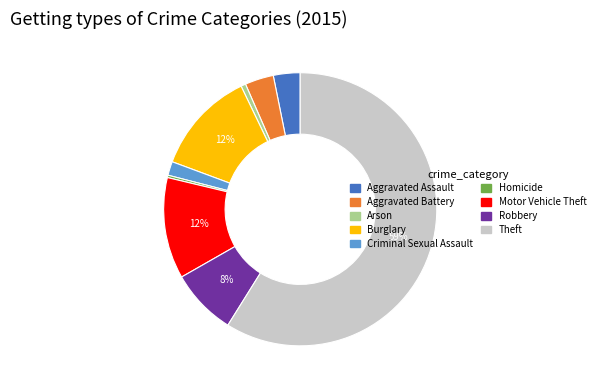

Which category has the biggest portion of the pie?

Theft